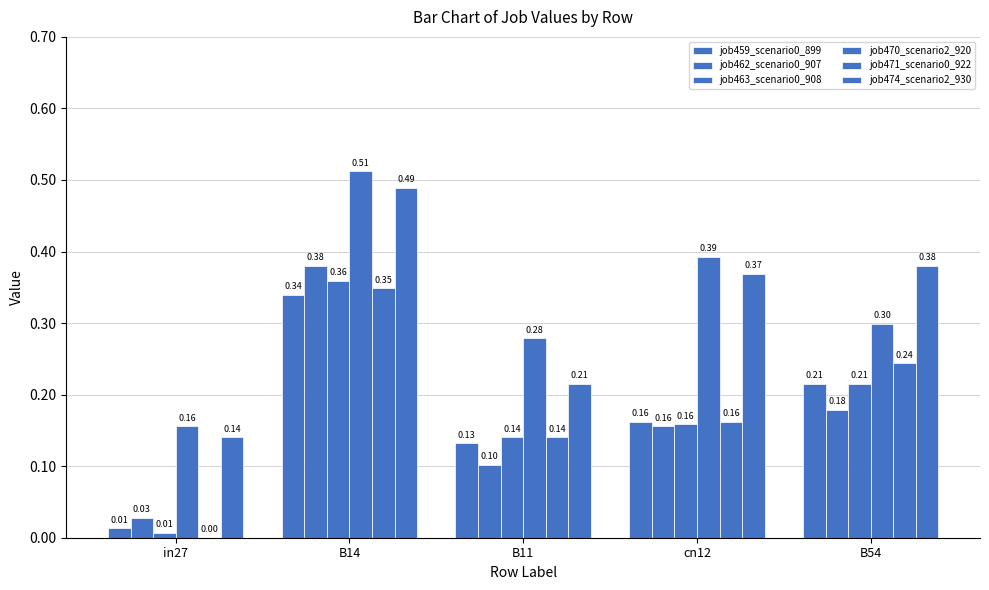

What is the highest value of the job474_scenario2_930 series?

0.5